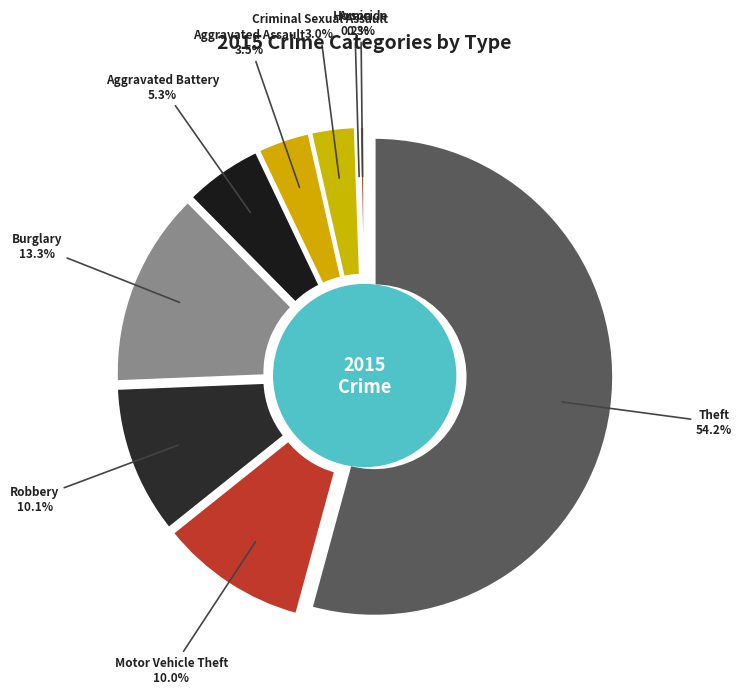

Rank the categories by value from highest to lowest.

Theft, Burglary, Robbery, Motor Vehicle Theft, Aggravated Battery, Aggravated Assault, Criminal Sexual Assault, Homicide, Arson